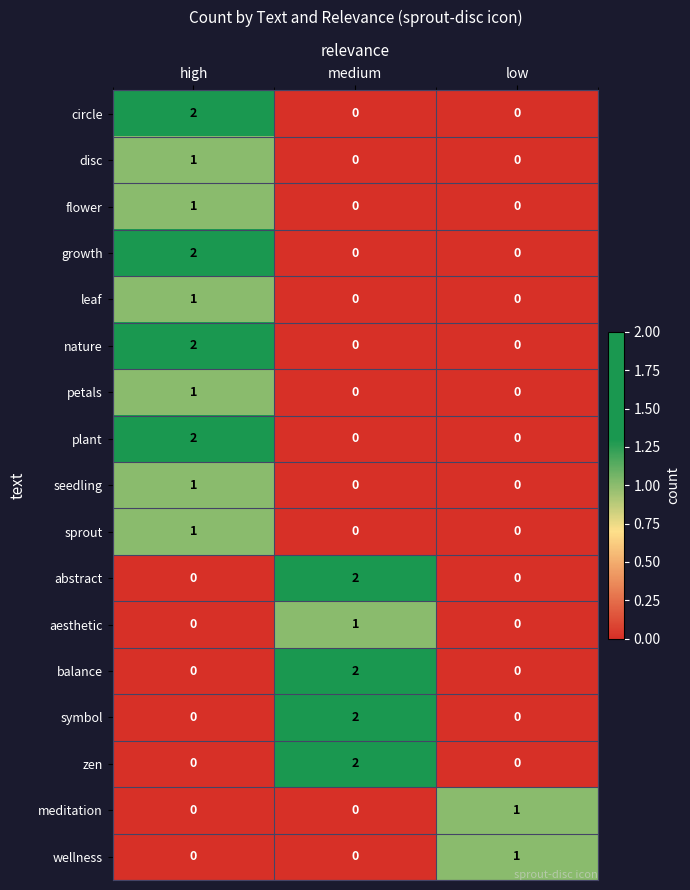

What is the total value across all series at high?

14